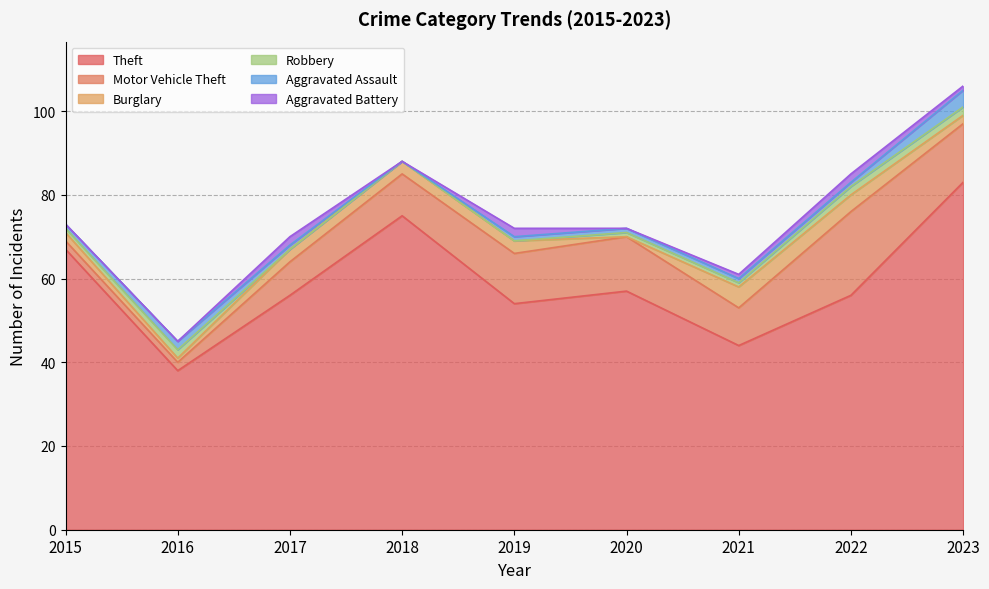

What are all the series names shown in the legend?

Theft, Motor Vehicle Theft, Burglary, Robbery, Aggravated Assault, Aggravated Battery